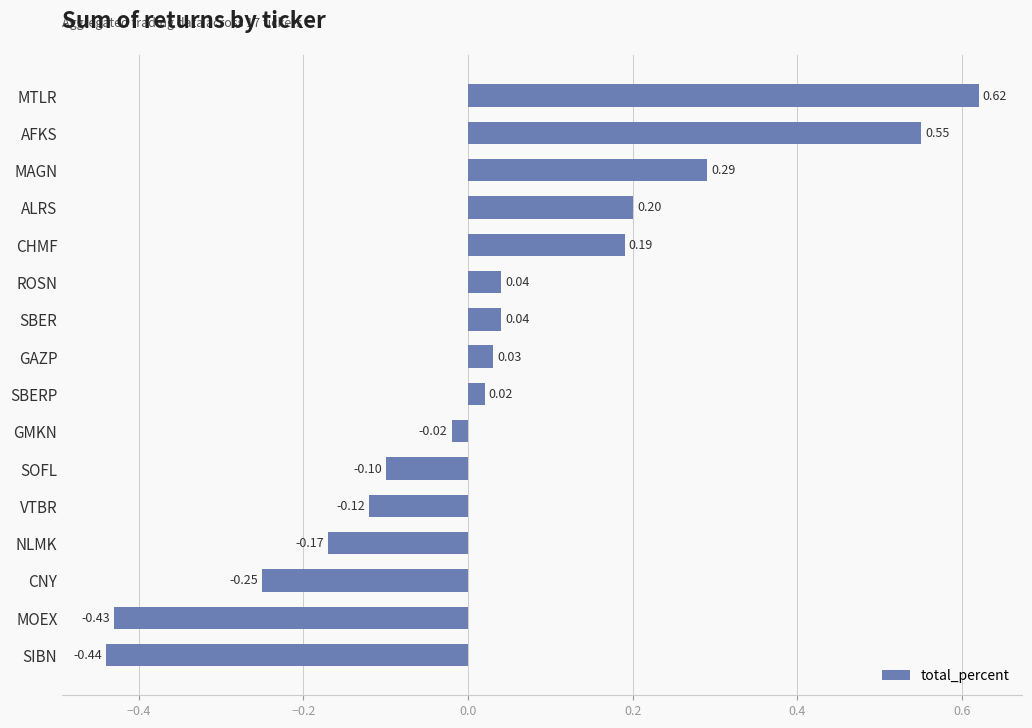

Which label corresponds to the largest value in the chart?

MTLR